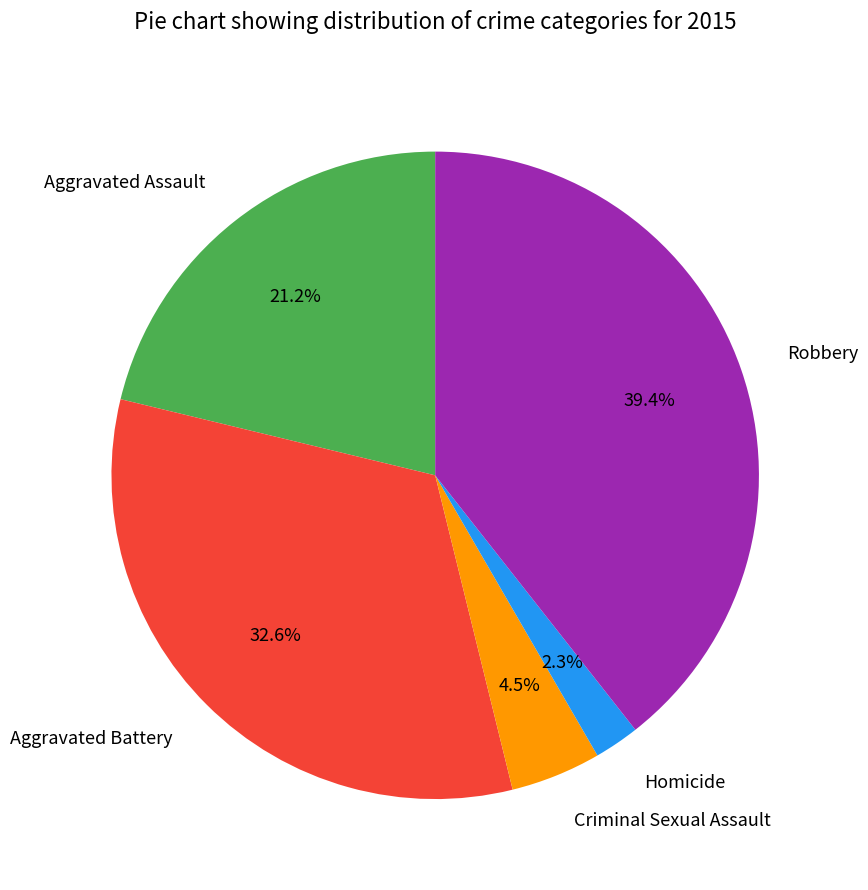

What percentage do Homicide and Criminal Sexual Assault together represent?

6.8%